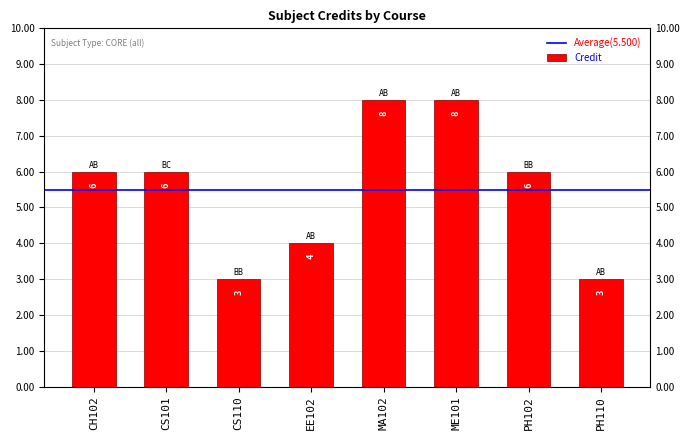

Which has a higher value, ME101 or EE102?

ME101